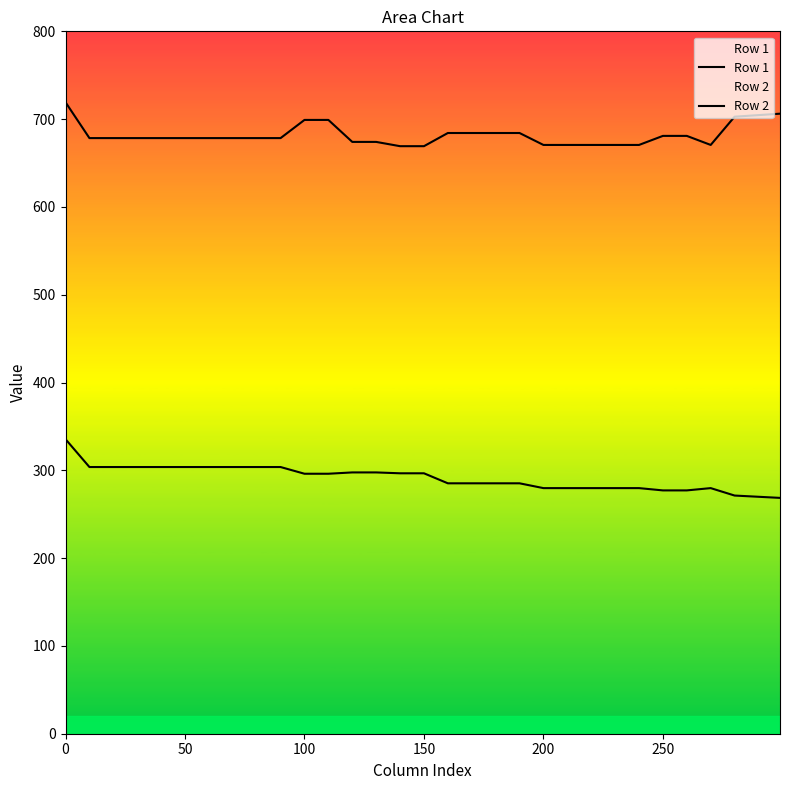

How many data points in Row 1 are above 296?

16